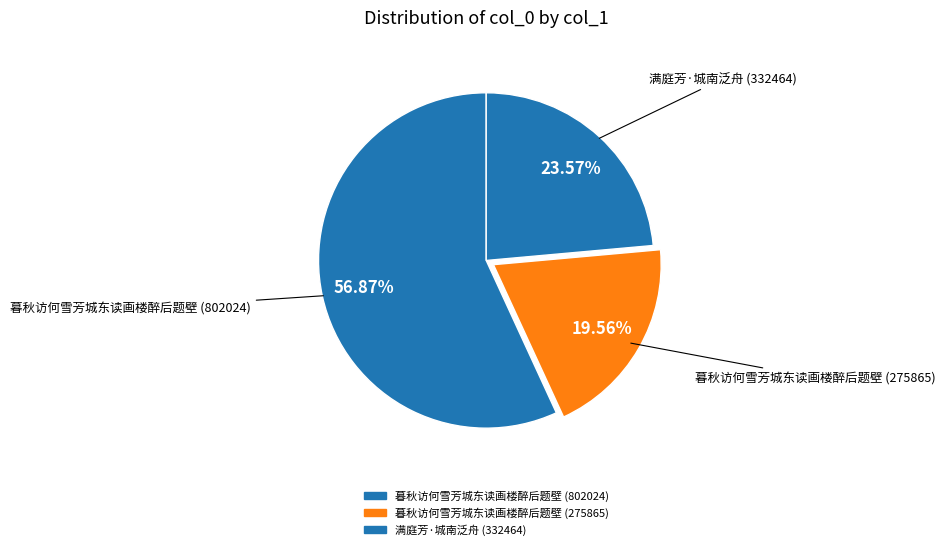

What is the change in value from 暮秋访何雪芳城东读画楼醉后题壁 (802024) to 暮秋访何雪芳城东读画楼醉后题壁 (275865)?

-526159